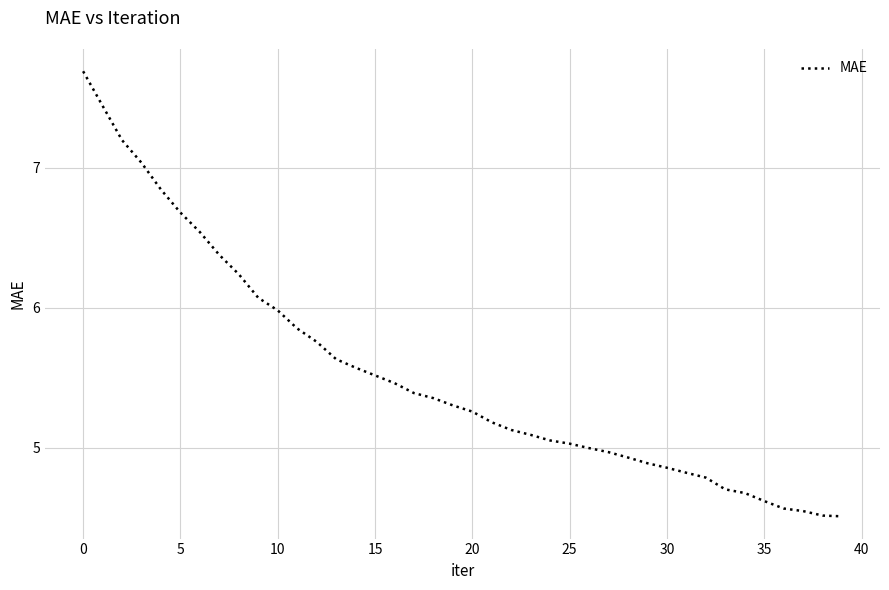

What is the greatest value displayed?

7.7